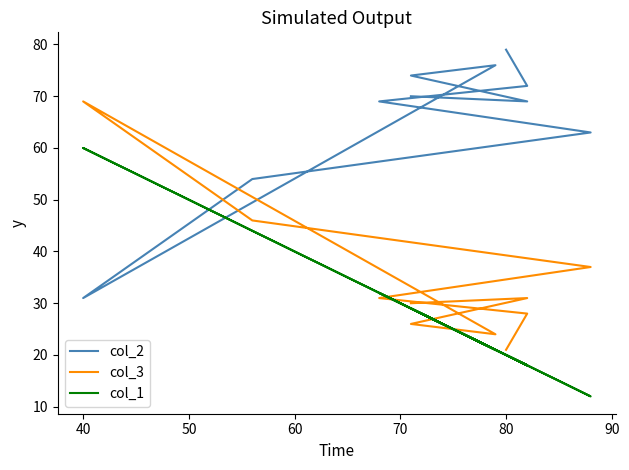

How many values in the col_2 series are below 70?

5